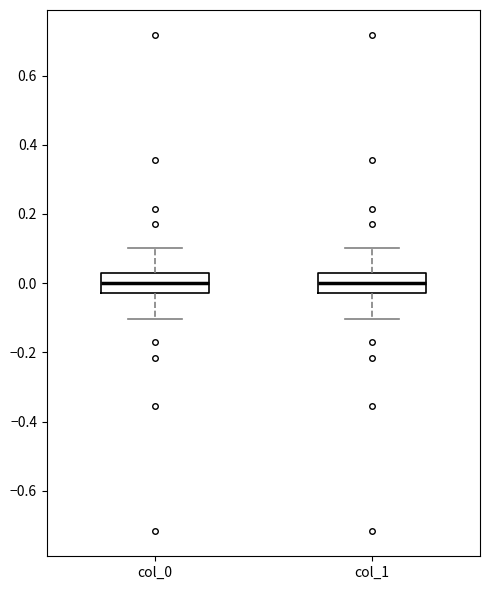

Where does the median line of the box for col_0 sit on the y-axis? The values are not printed on the chart, so give them approximately, as read against the axis.

0.00